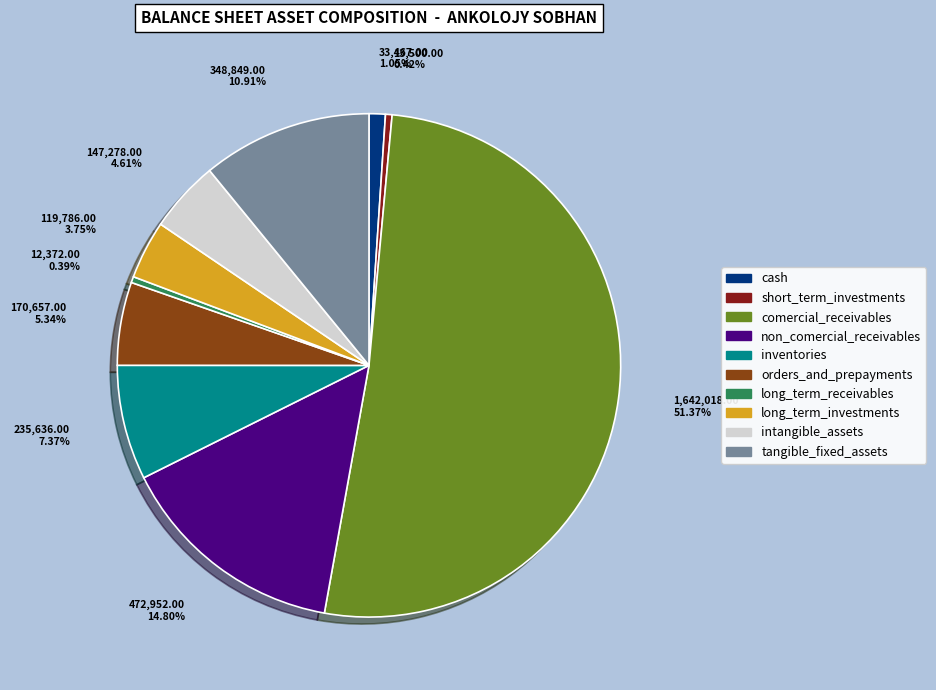

To the nearest percent, what is the difference between the largest and smallest slice percentages?

51%